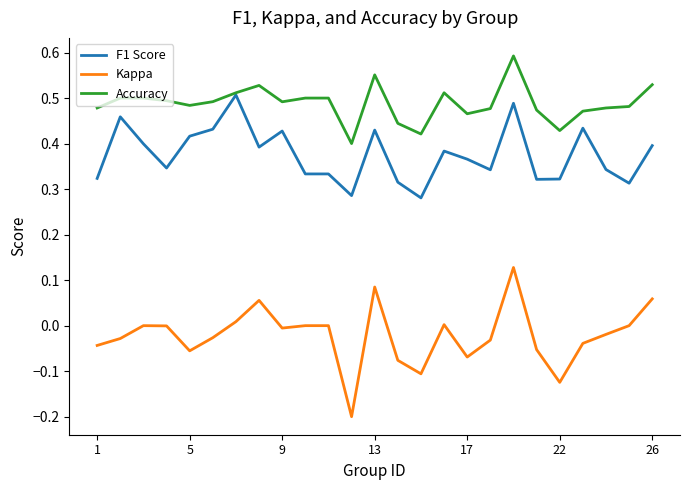

How many distinct data groups are displayed?

3